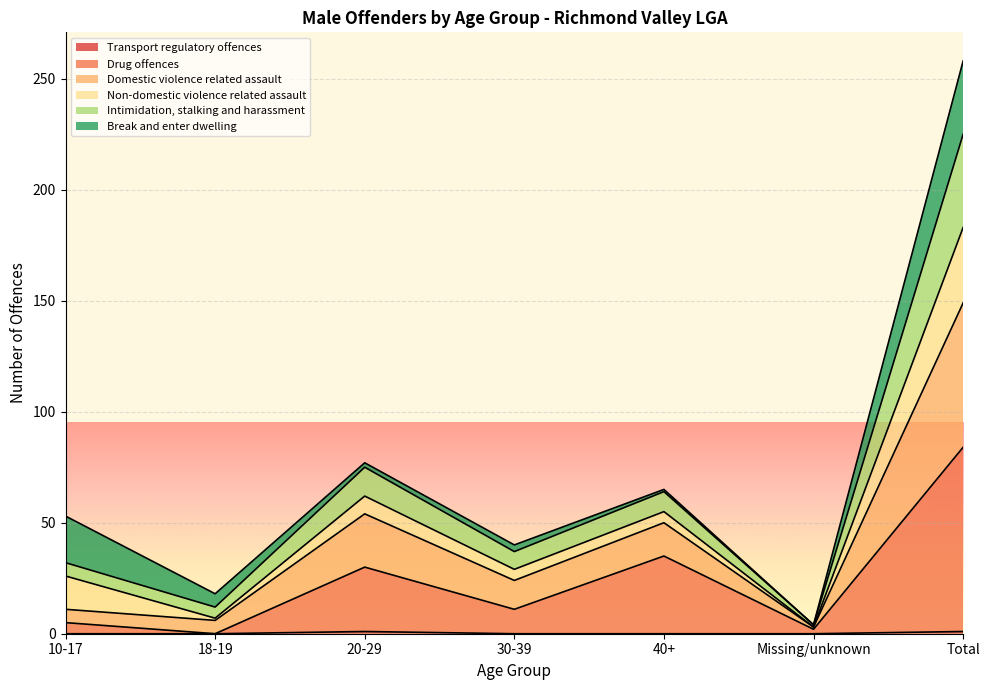

At which category is the sum across all series the highest?

Total